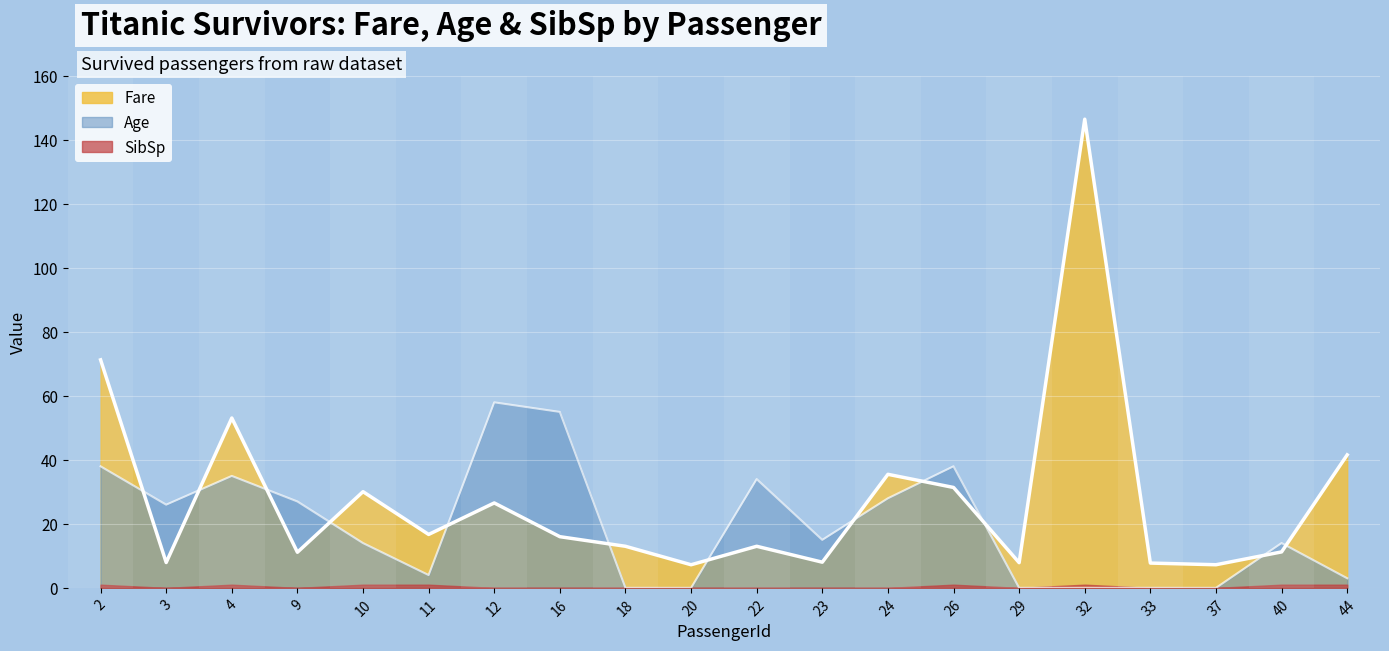

Which has a higher value, 44 or 23?

44